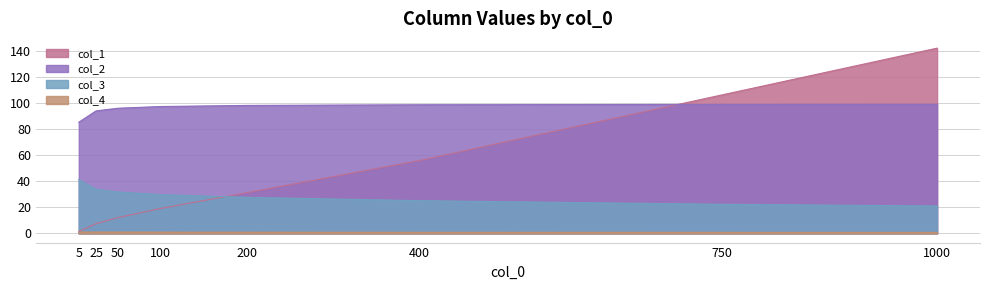

True or false: col_3 has a value of 12.3 at 200.

False